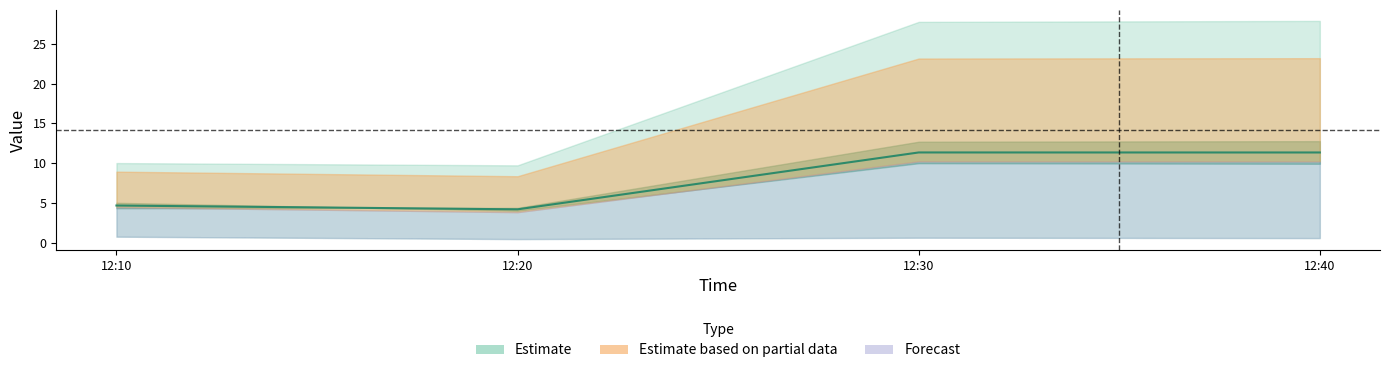

Count the number of categories in the chart.

4